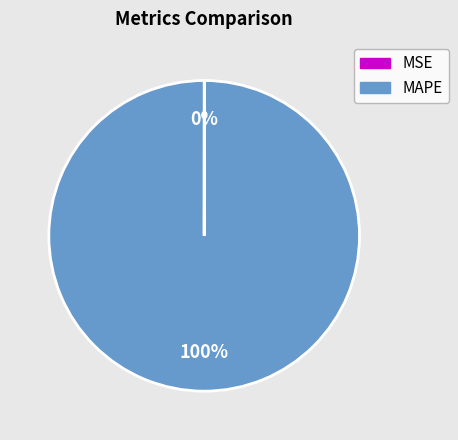

Which category has the biggest portion of the pie?

MAPE